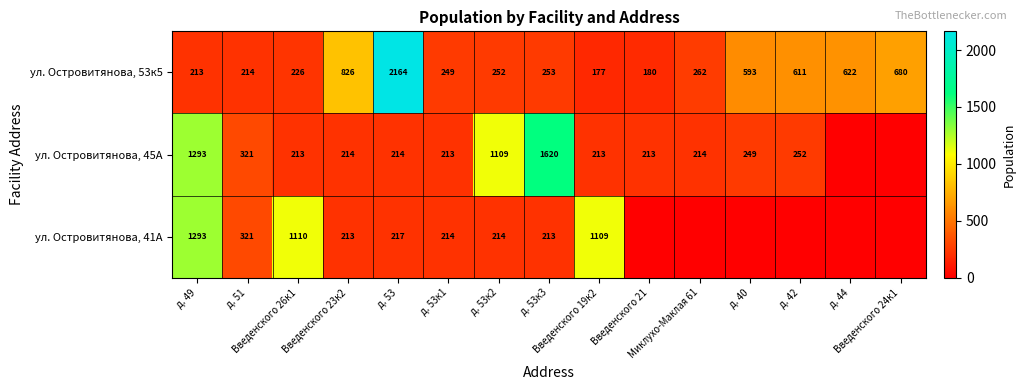

What is the difference between the second highest and second lowest values in the ул. Островитянова, 53к5 series?

646